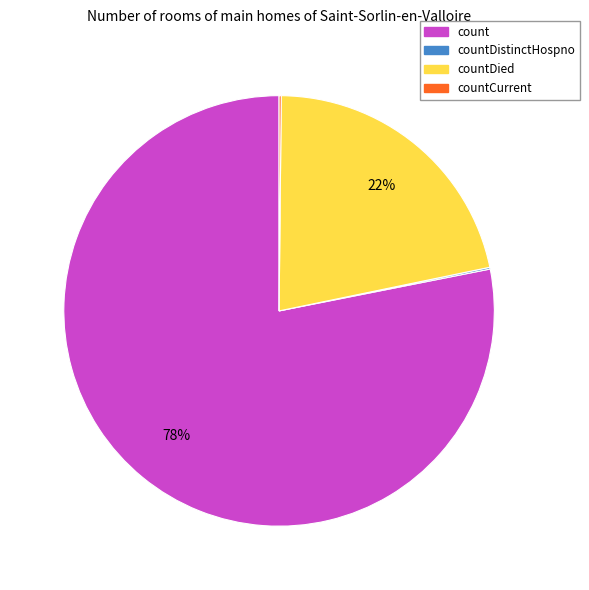

What is the majority slice?

count